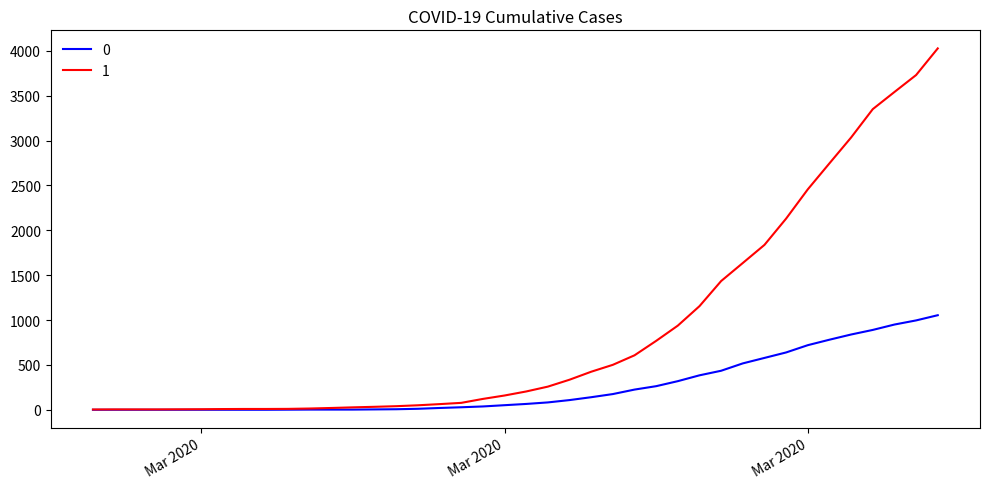

Rank the series by their average value, from lowest to highest.

0, 1